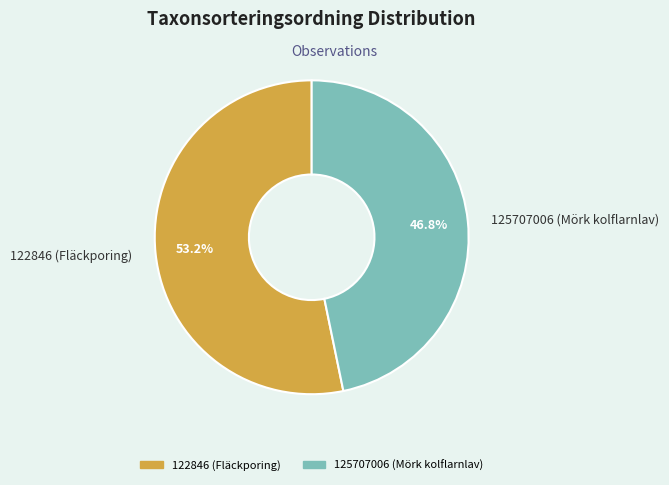

Is there a majority slice in this chart?

Yes